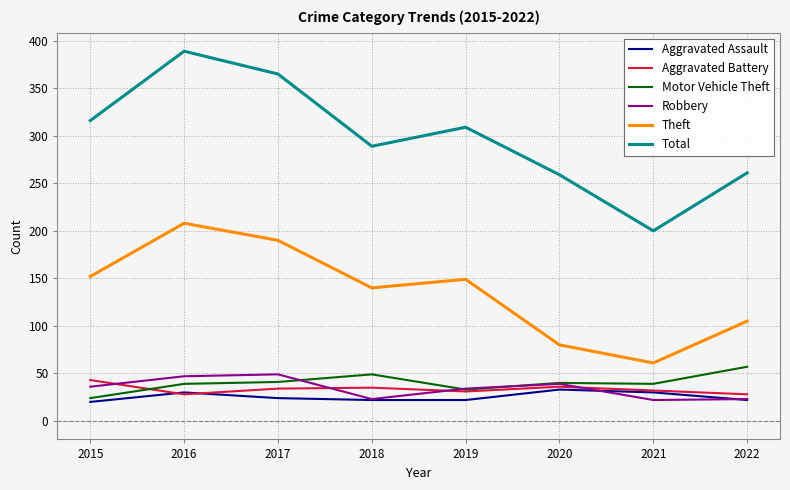

True or false: Aggravated Assault and Theft cross at least once.

False